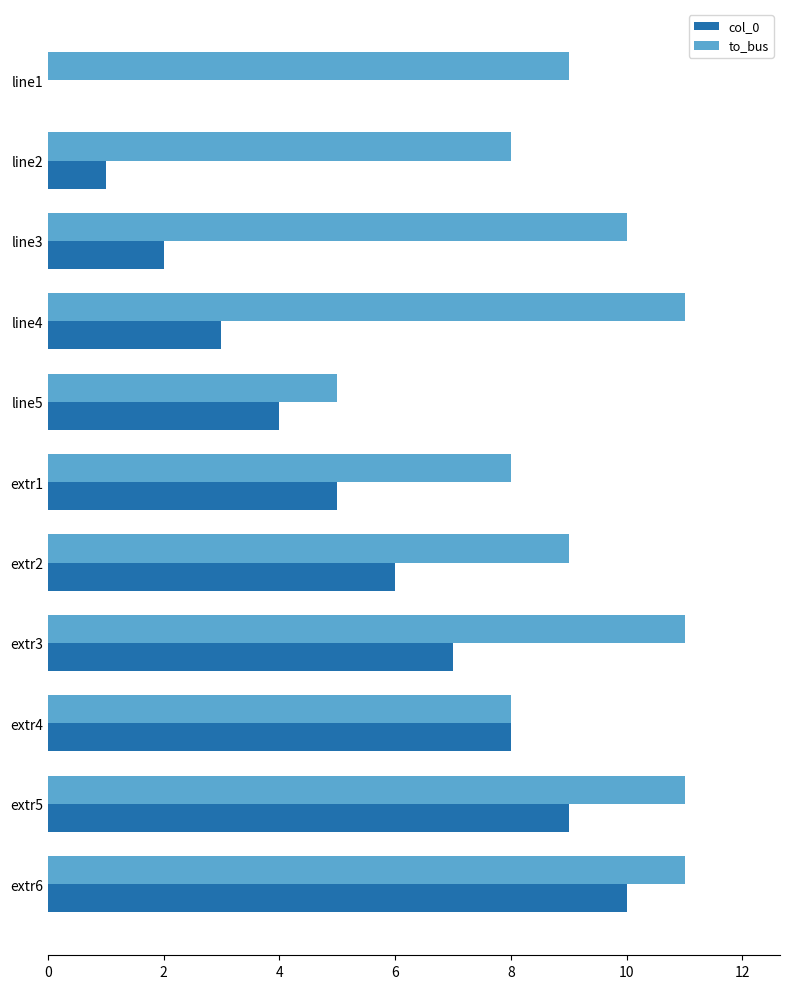

At which category is the sum across all series the highest?

extr6